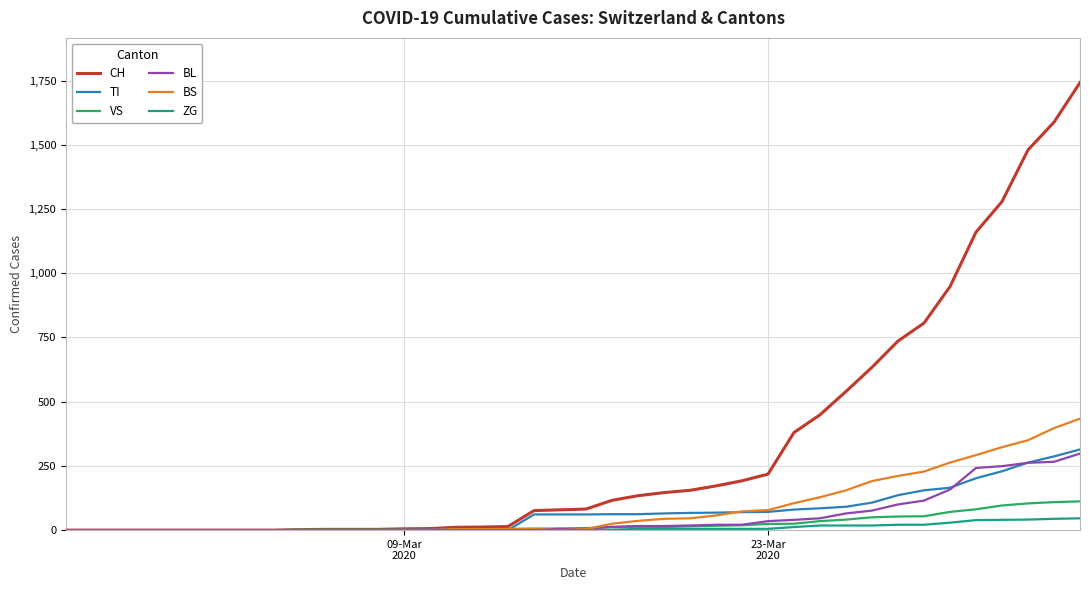

What is the greatest value displayed?

1742